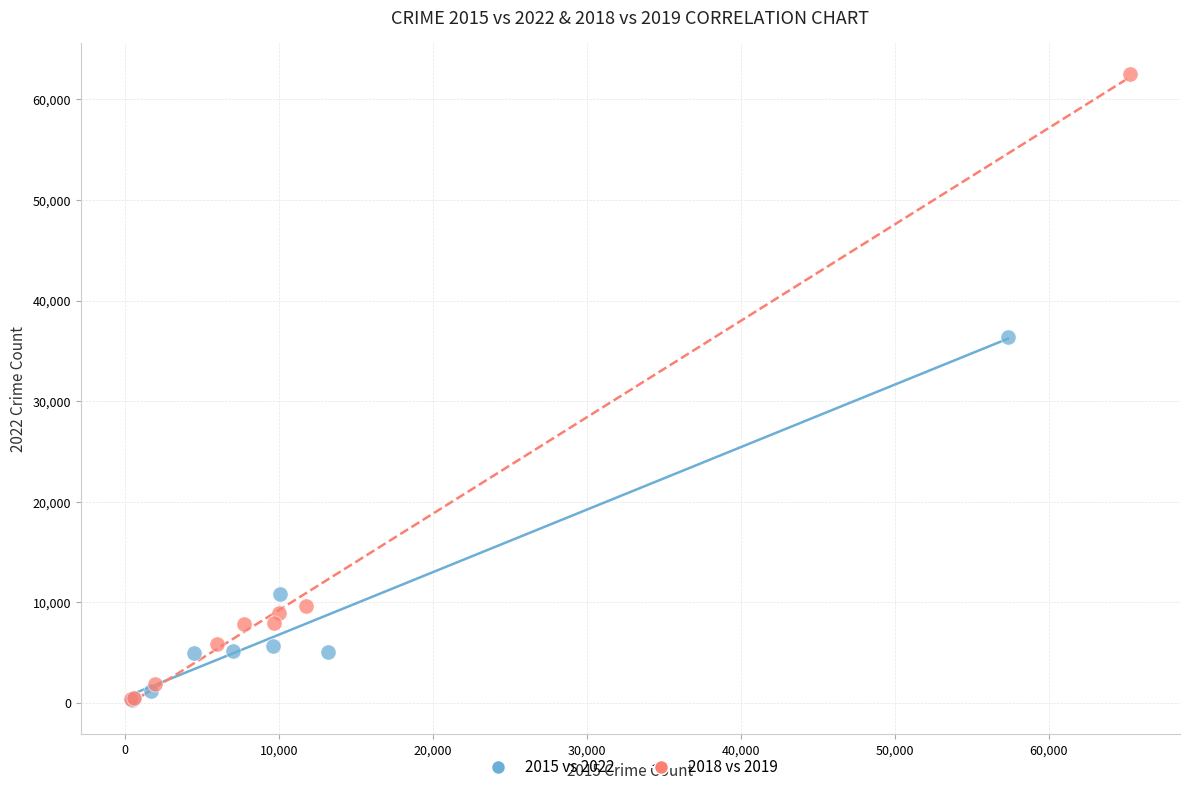

Which series has the widest spread of Y values?

2018 vs 2019